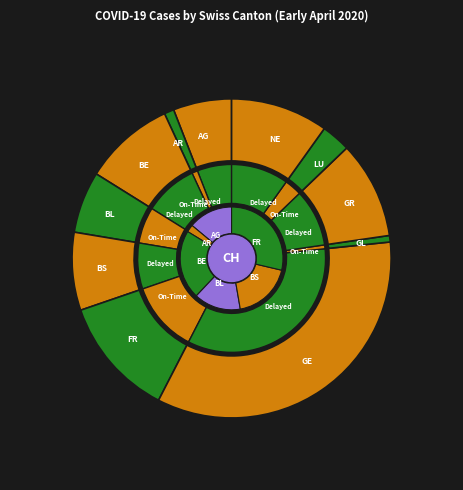

How many slices are in this pie chart?

13